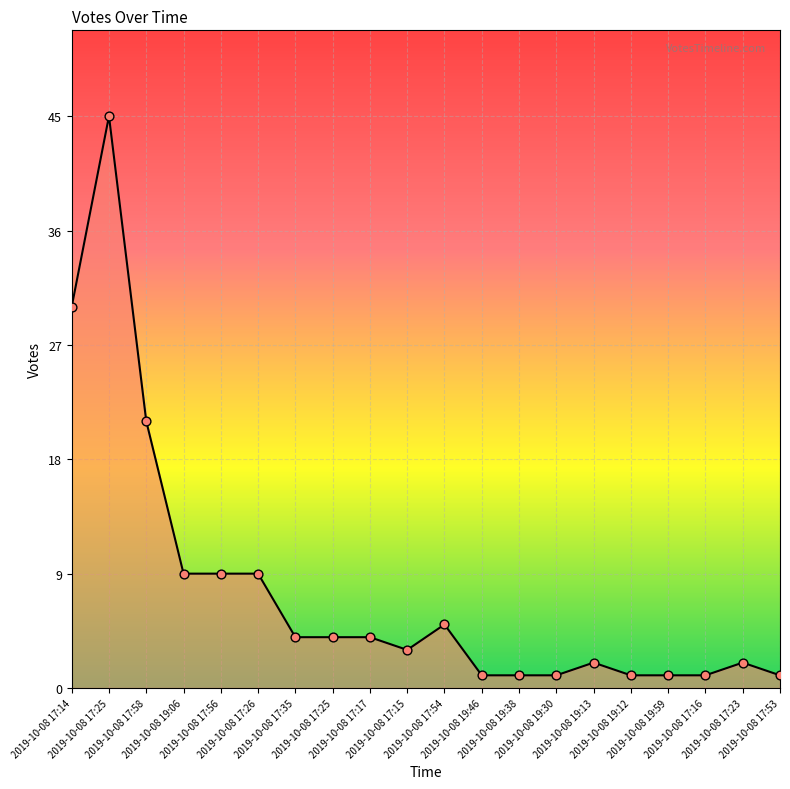

Approximately how many times larger is the value at 2019-10-08 17:17 compared to 2019-10-08 19:59?

4.0